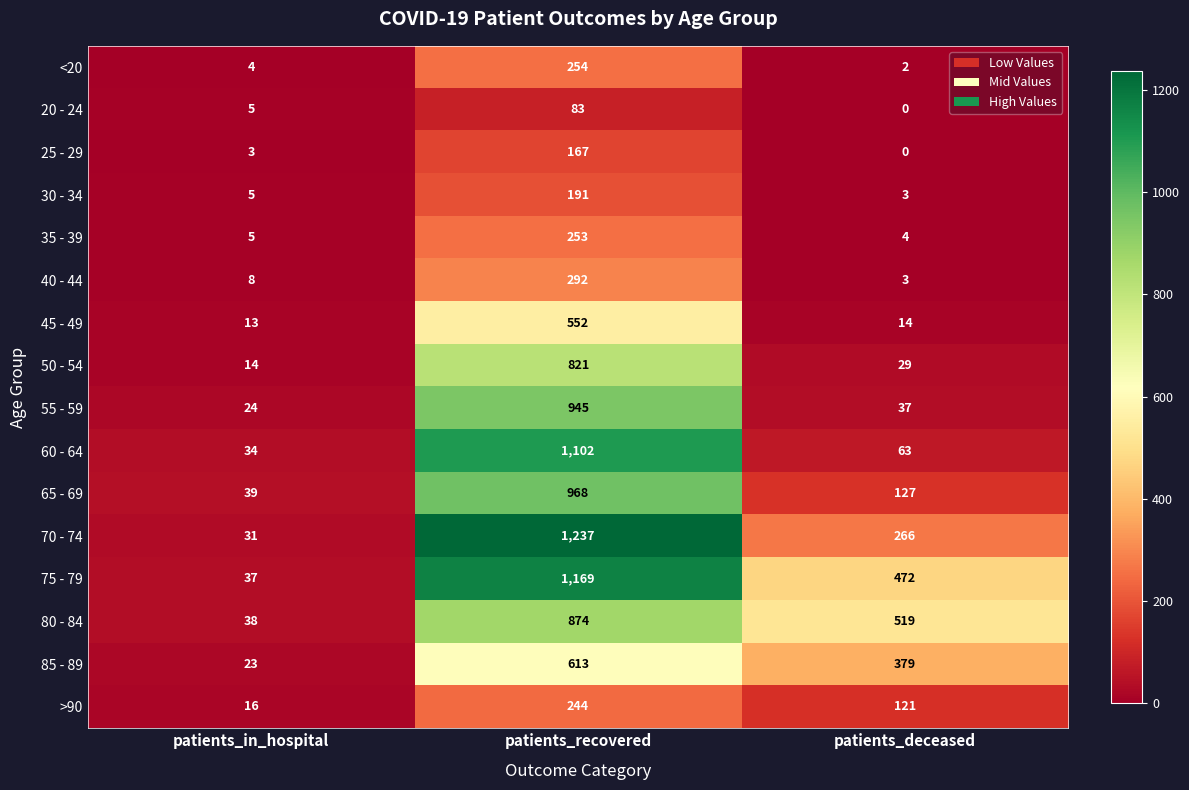

Which category has the highest value across all series?

patients_recovered